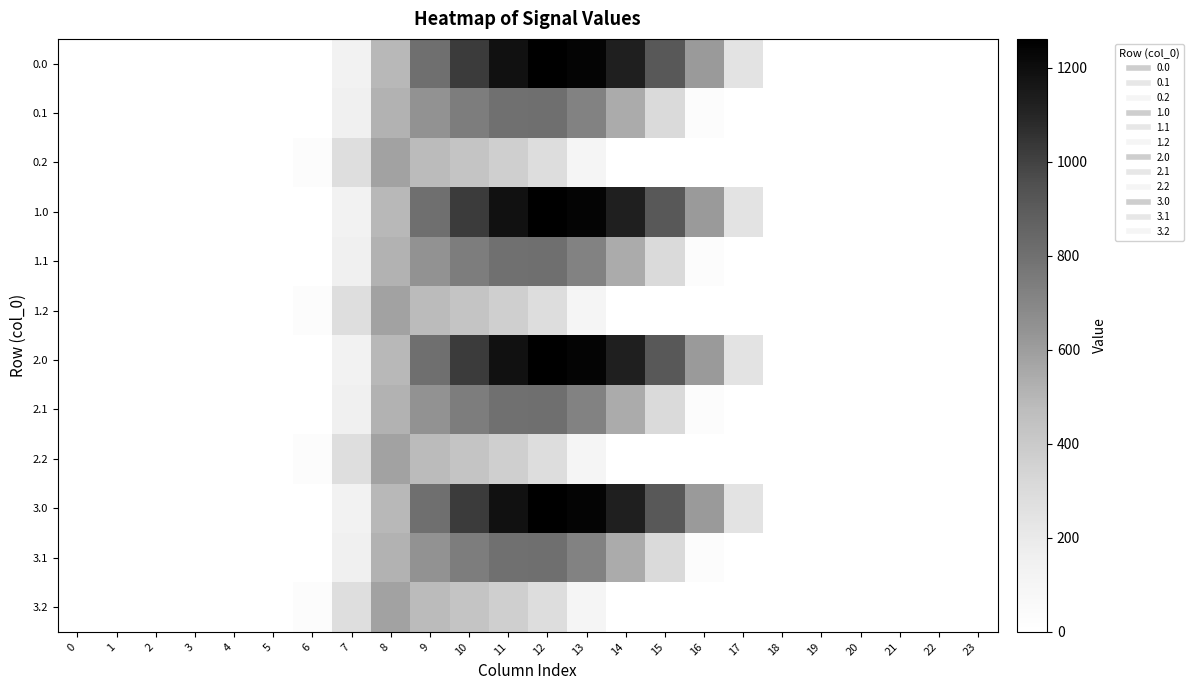

Reading left to right, extract all data points from this chart.

0.0: 0=0.0	1=0.0	2=0.0	3=0.0	4=0.0	5=0.0	6=0.0	7=134.3	8=489.3	9=804.0	10=1023.2	11=1185.2	12=1261.6	13=1237.4	14=1128.6	15=911.8	16=613.0	17=243.5	18=0.0	19=0.0	20=0.0	21=0.0	22=0.0	23=0.0
0.1: 0=0.0	1=0.0	2=0.0	3=0.0	4=0.0	5=0.0	6=0.0	7=153.2	8=514.8	9=646.9	10=742.1	11=800.2	12=806.9	13=715.3	14=544.1	15=301.4	16=26.8	17=0.0	18=0.0	19=0.0	20=0.0	21=0.0	22=0.0	23=0.0
0.2: 0=0.0	1=0.0	2=0.0	3=0.0	4=0.0	5=0.0	6=29.3	7=276.9	8=576.6	9=480.7	10=430.5	11=374.4	12=289.5	13=107.8	14=0.0	15=0.0	16=0.0	17=0.0	18=0.0	19=0.0	20=0.0	21=0.0	22=0.0	23=0.0
1.0: 0=0.0	1=0.0	2=0.0	3=0.0	4=0.0	5=0.0	6=0.0	7=134.3	8=489.3	9=804.0	10=1023.2	11=1185.2	12=1261.6	13=1237.4	14=1128.6	15=911.8	16=613.0	17=243.5	18=0.0	19=0.0	20=0.0	21=0.0	22=0.0	23=0.0
1.1: 0=0.0	1=0.0	2=0.0	3=0.0	4=0.0	5=0.0	6=0.0	7=153.2	8=514.8	9=646.9	10=742.1	11=800.2	12=806.9	13=715.3	14=544.1	15=301.4	16=26.8	17=0.0	18=0.0	19=0.0	20=0.0	21=0.0	22=0.0	23=0.0
1.2: 0=0.0	1=0.0	2=0.0	3=0.0	4=0.0	5=0.0	6=29.3	7=276.9	8=576.6	9=480.7	10=430.5	11=374.4	12=289.5	13=107.8	14=0.0	15=0.0	16=0.0	17=0.0	18=0.0	19=0.0	20=0.0	21=0.0	22=0.0	23=0.0
2.0: 0=0.0	1=0.0	2=0.0	3=0.0	4=0.0	5=0.0	6=0.0	7=134.3	8=489.3	9=804.0	10=1023.2	11=1185.2	12=1261.6	13=1237.4	14=1128.6	15=911.8	16=613.0	17=243.5	18=0.0	19=0.0	20=0.0	21=0.0	22=0.0	23=0.0
2.1: 0=0.0	1=0.0	2=0.0	3=0.0	4=0.0	5=0.0	6=0.0	7=153.2	8=514.8	9=646.9	10=742.1	11=800.2	12=806.9	13=715.3	14=544.1	15=301.4	16=26.8	17=0.0	18=0.0	19=0.0	20=0.0	21=0.0	22=0.0	23=0.0
2.2: 0=0.0	1=0.0	2=0.0	3=0.0	4=0.0	5=0.0	6=29.3	7=276.9	8=576.6	9=480.7	10=430.5	11=374.4	12=289.5	13=107.8	14=0.0	15=0.0	16=0.0	17=0.0	18=0.0	19=0.0	20=0.0	21=0.0	22=0.0	23=0.0
3.0: 0=0.0	1=0.0	2=0.0	3=0.0	4=0.0	5=0.0	6=0.0	7=134.3	8=489.3	9=804.0	10=1023.2	11=1185.2	12=1261.6	13=1237.4	14=1128.6	15=911.8	16=613.0	17=243.5	18=0.0	19=0.0	20=0.0	21=0.0	22=0.0	23=0.0
3.1: 0=0.0	1=0.0	2=0.0	3=0.0	4=0.0	5=0.0	6=0.0	7=153.2	8=514.8	9=646.9	10=742.1	11=800.2	12=806.9	13=715.3	14=544.1	15=301.4	16=26.8	17=0.0	18=0.0	19=0.0	20=0.0	21=0.0	22=0.0	23=0.0
3.2: 0=0.0	1=0.0	2=0.0	3=0.0	4=0.0	5=0.0	6=29.3	7=276.9	8=576.6	9=480.7	10=430.5	11=374.4	12=289.5	13=107.8	14=0.0	15=0.0	16=0.0	17=0.0	18=0.0	19=0.0	20=0.0	21=0.0	22=0.0	23=0.0